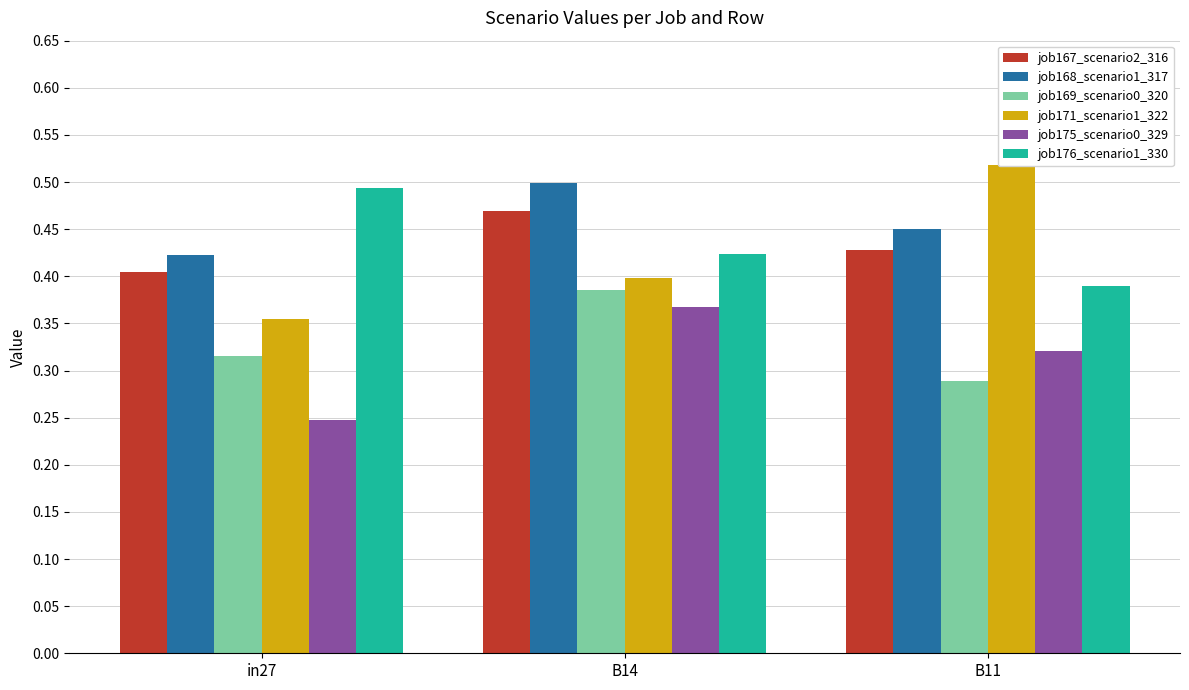

Reading left to right, list all the values displayed in this chart.

job167_scenario2_316: in27=0.4	B14=0.5	B11=0.4
job168_scenario1_317: in27=0.4	B14=0.5	B11=0.4
job169_scenario0_320: in27=0.3	B14=0.4	B11=0.3
job171_scenario1_322: in27=0.4	B14=0.4	B11=0.5
job175_scenario0_329: in27=0.2	B14=0.4	B11=0.3
job176_scenario1_330: in27=0.5	B14=0.4	B11=0.4